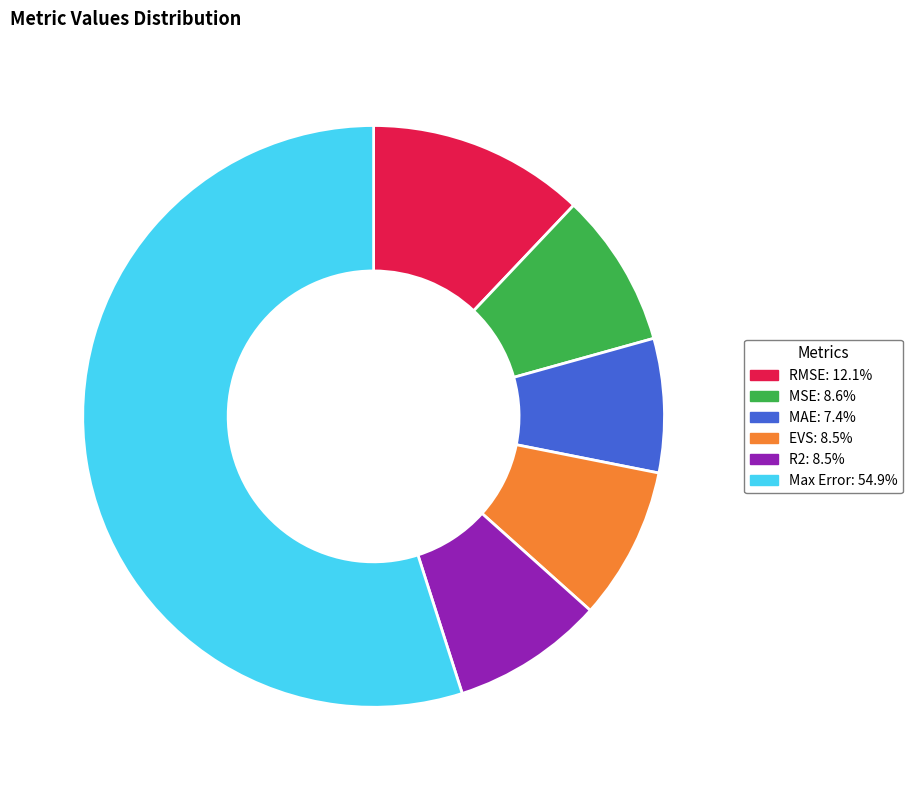

Is Max Error the majority of the pie?

Yes